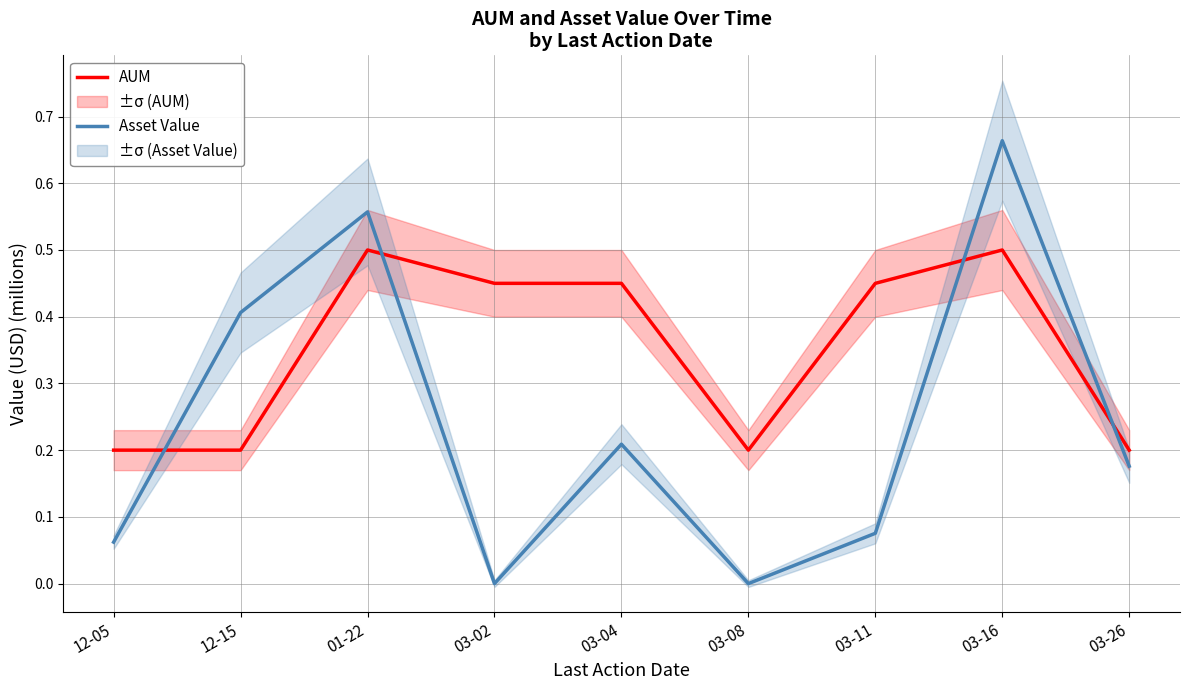

How many times do AUM and Asset Value cross each other?

4